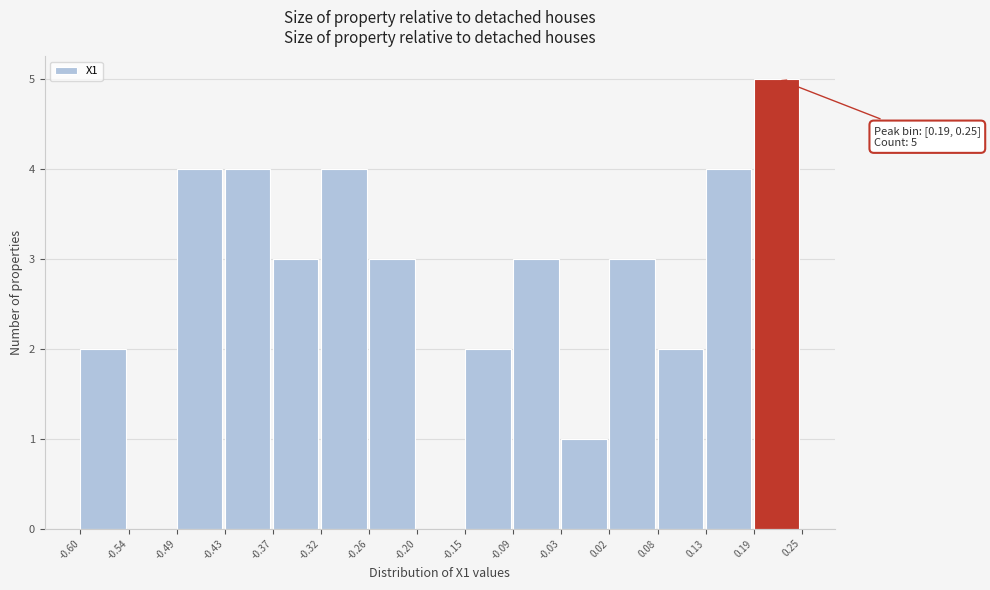

Which range on the x-axis has the tallest bar?

0.19 to 0.25